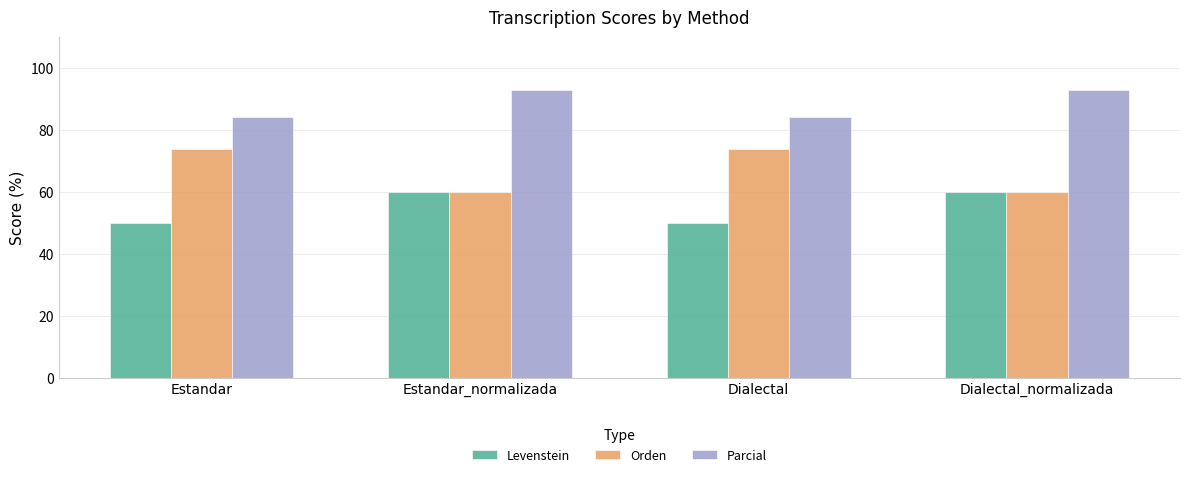

What is the sum of the Orden values at Dialectal_normalizada and Estandar?

134.0